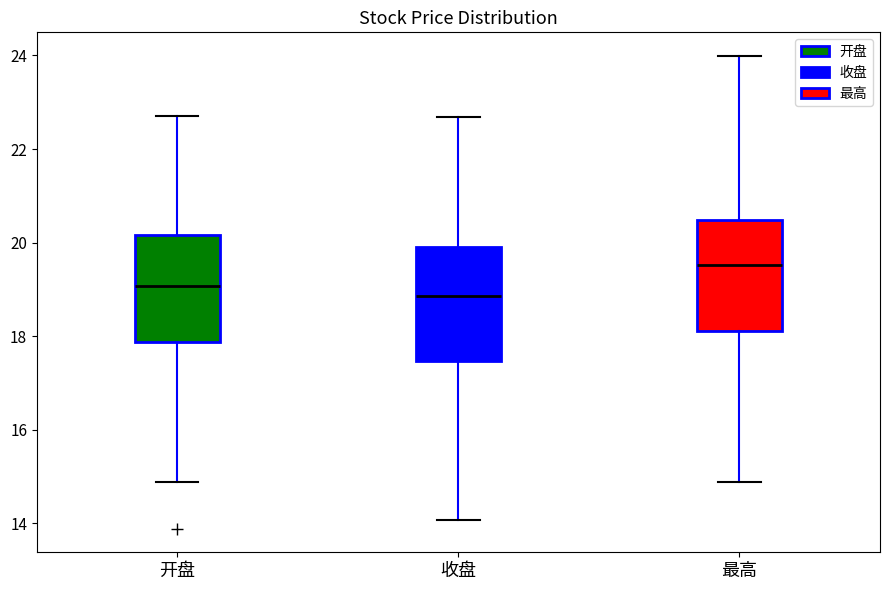

Where is the lower edge of the box for 最高 on the y-axis? The values are not printed on the chart, so give them approximately, as read against the axis.

18.2